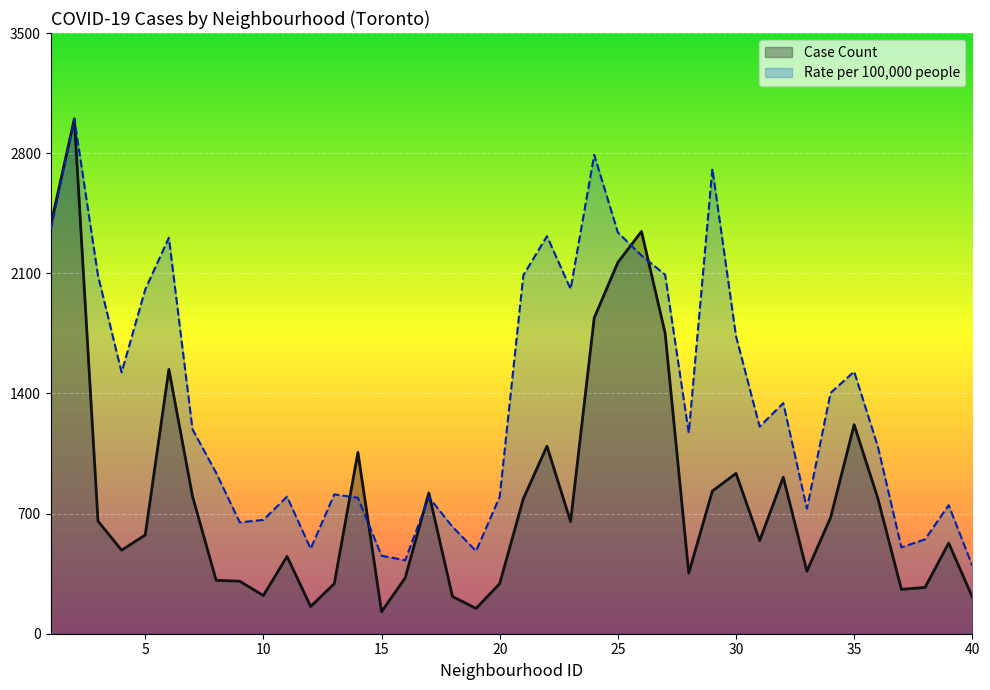

After their last crossing, which series has the higher values: Case Count or Rate per 100,000 people?

Rate per 100,000 people